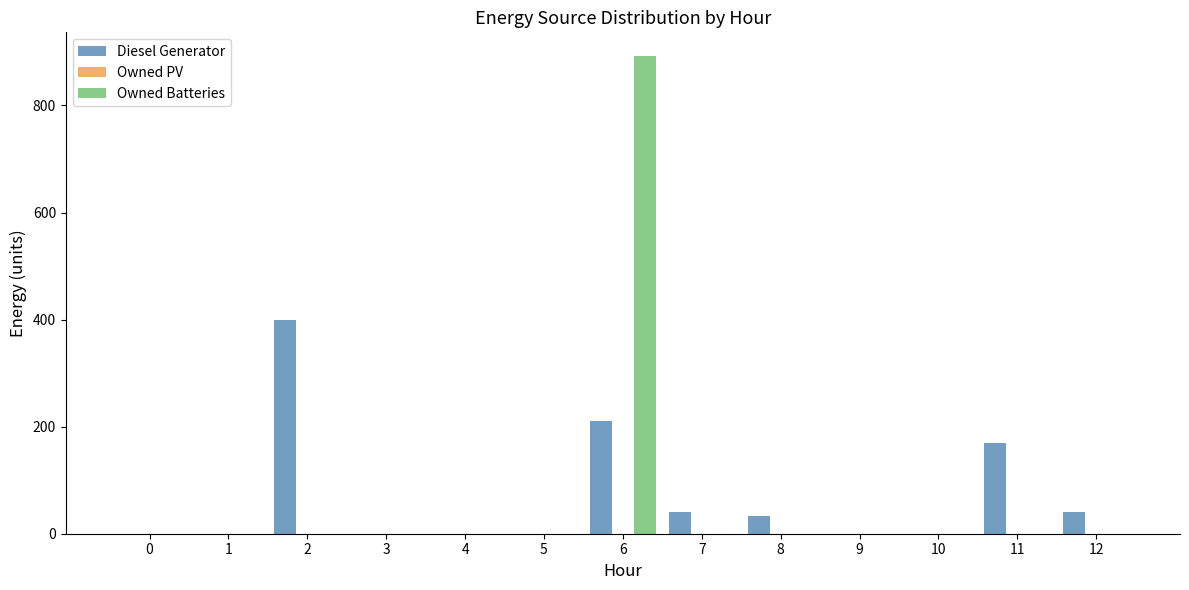

Reading left to right, what are all the values shown in this chart?

Diesel Generator: 0=0	1=0	2=400	3=0	4=0	5=0	6=210	7=40	8=34	9=0	10=0	11=169	12=40
Owned Batteries: 0=0	1=0	2=0	3=0	4=0	5=0	6=892	7=0	8=0	9=0	10=0	11=0	12=0